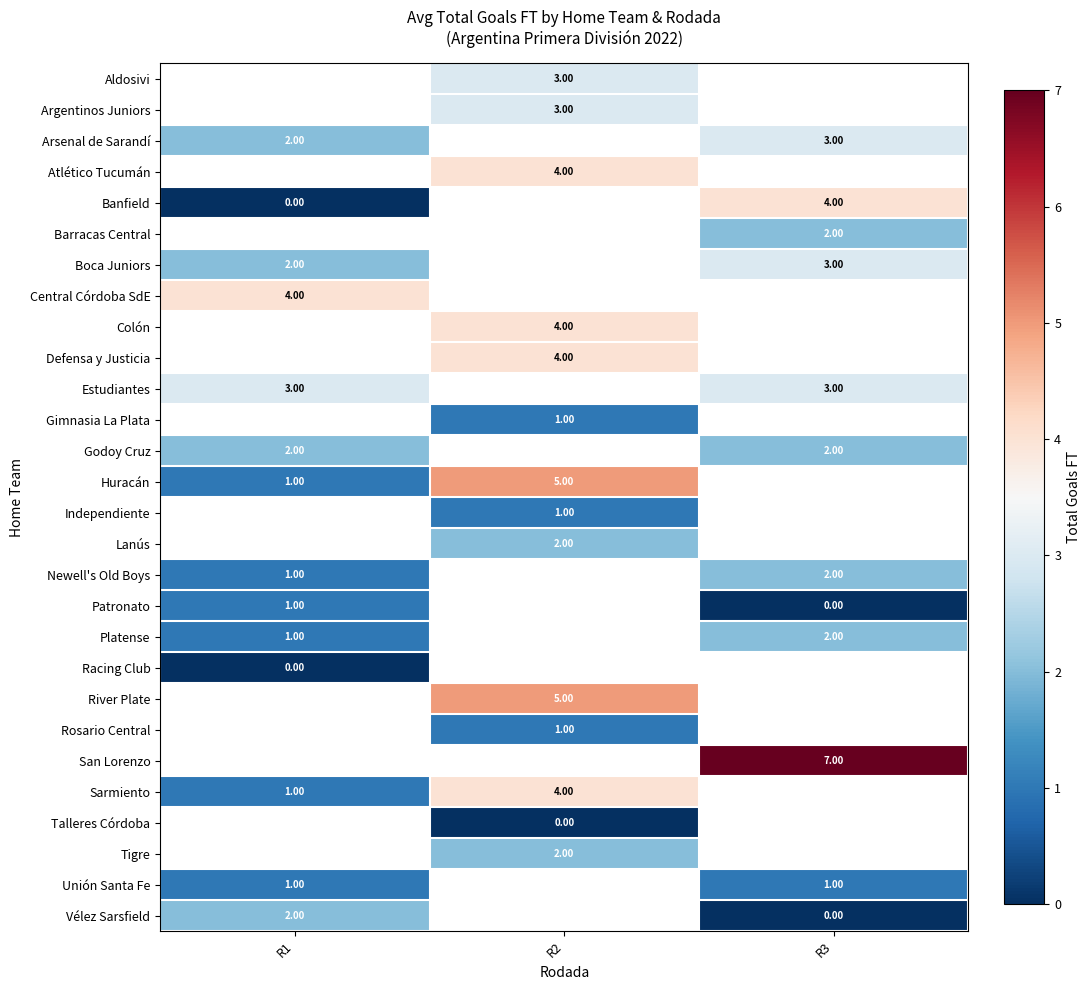

Between R1 and R3, which is larger?

R3